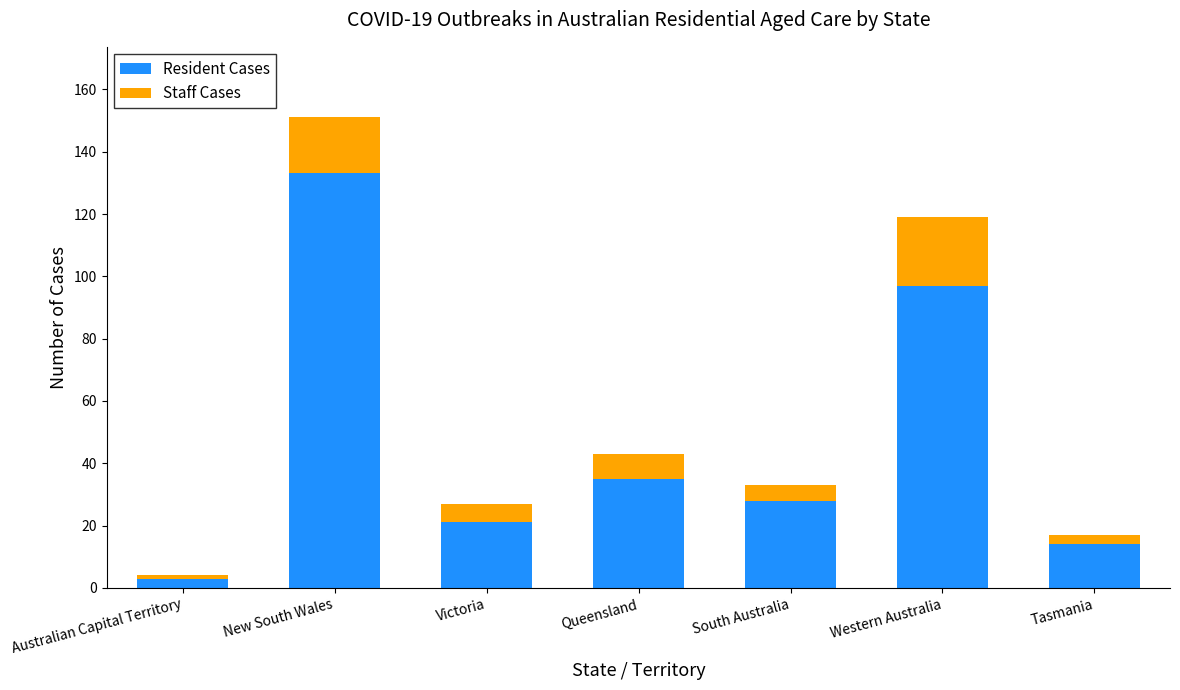

What is the highest value of the Resident Cases series?

133